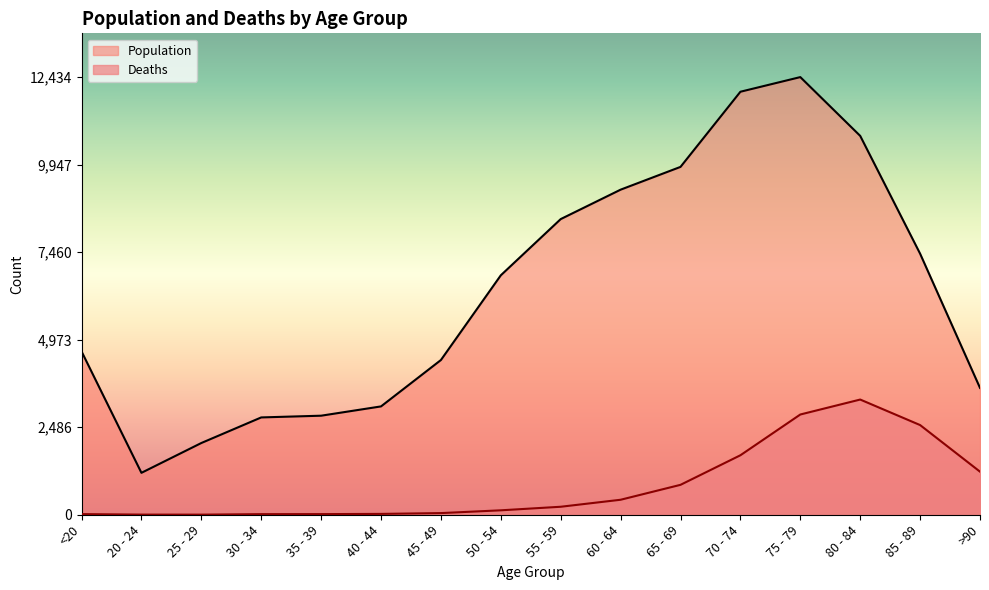

At which label is Deaths closest to 1638?

70 - 74